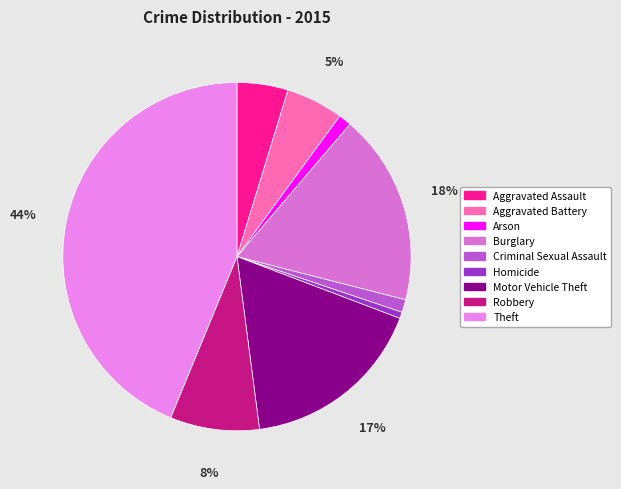

To the nearest percent, what is the difference between the Arson and Aggravated Assault slice percentages?

4%